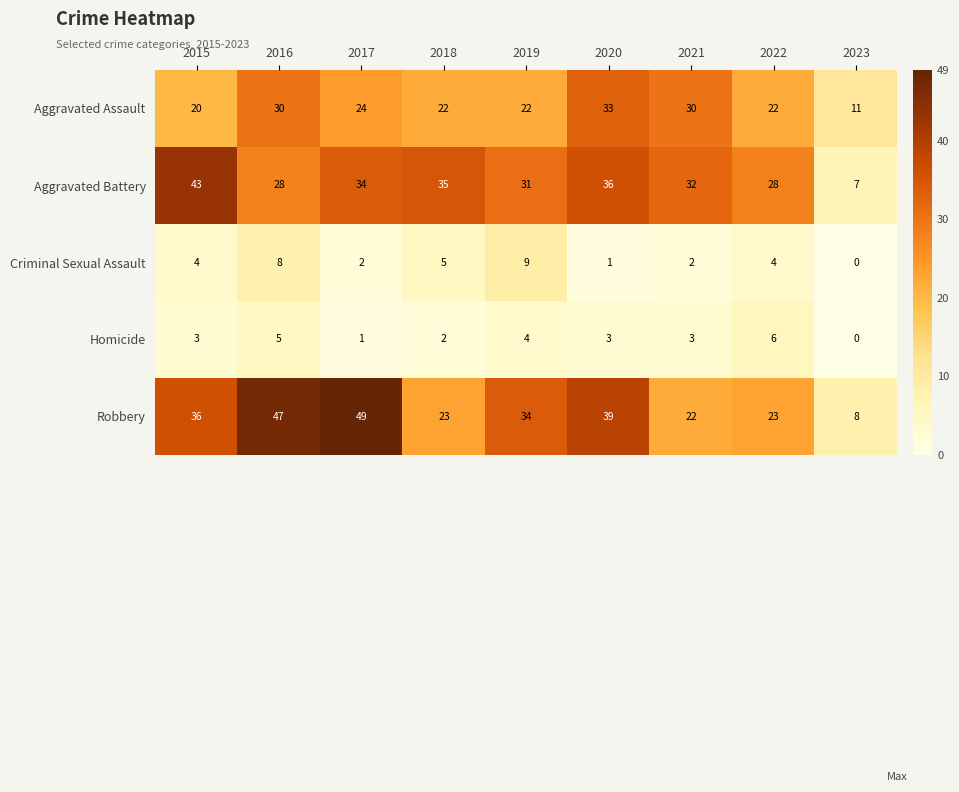

Which series has the widest spread of values?

Robbery